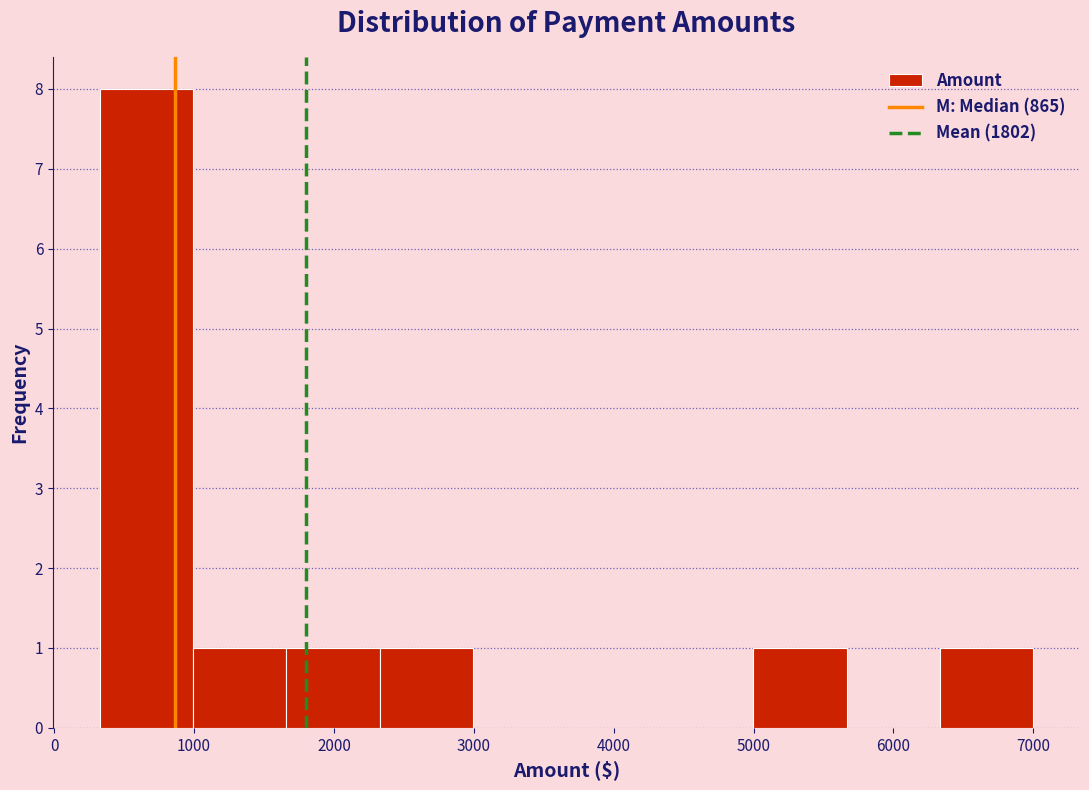

Reading left to right, transcribe this chart: for each bar, give the range it covers on the x-axis and its height. Neither the bar edges nor the heights are printed on the chart, so give them approximately, as read against the axes.

300 to 1000: 8
1000 to 1700: 1
1700 to 2300: 1
2300 to 3000: 1
3000 to 3700: 0
3700 to 4300: 0
4300 to 5000: 0
5000 to 5700: 1
5700 to 6300: 0
6300 to 7000: 1